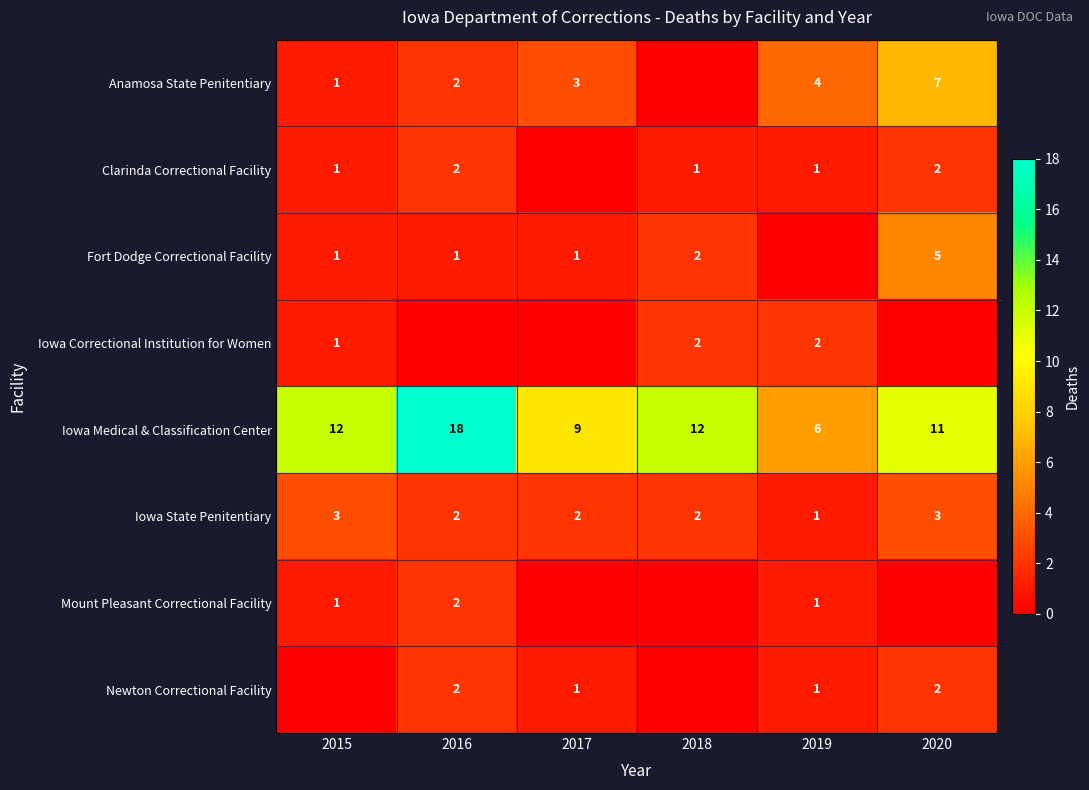

Where does the Iowa State Penitentiary series first go above 2?

2015